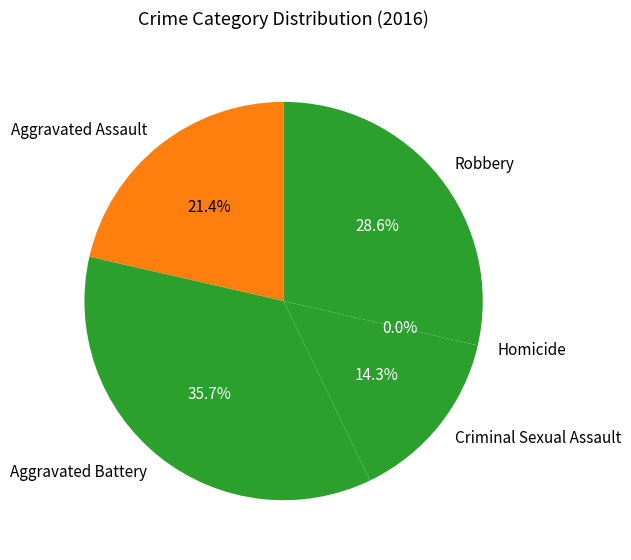

Between Aggravated Assault and Robbery, which is larger?

Robbery